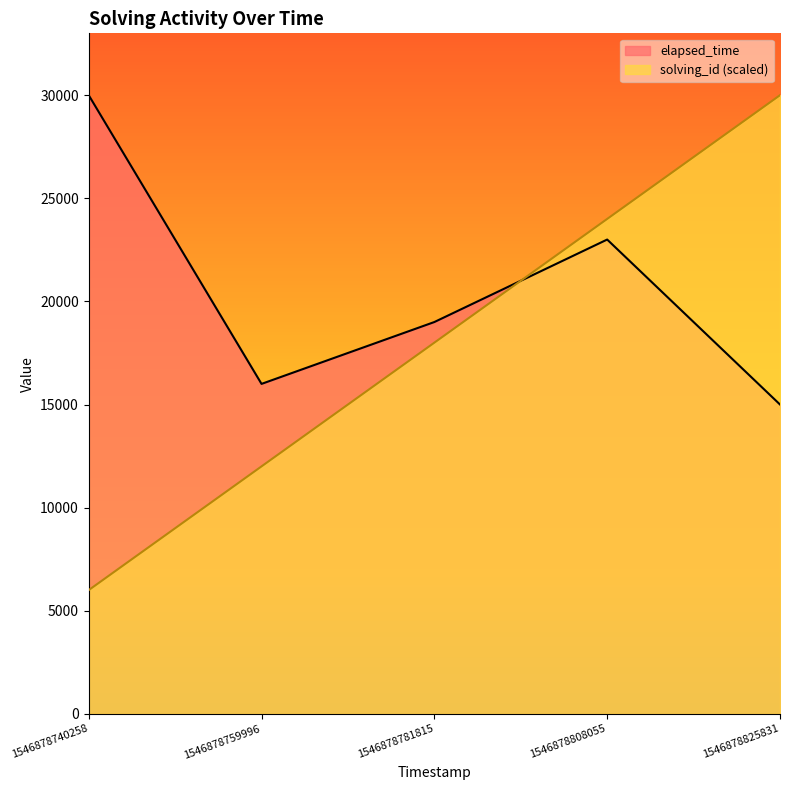

Reading right to left, list all the values displayed in this chart.

solving_id: 1546878825831=30000	1546878808055=24000	1546878781815=18000	1546878759996=12000	1546878740258=6000
elapsed_time: 1546878825831=15000	1546878808055=23000	1546878781815=19000	1546878759996=16000	1546878740258=30000